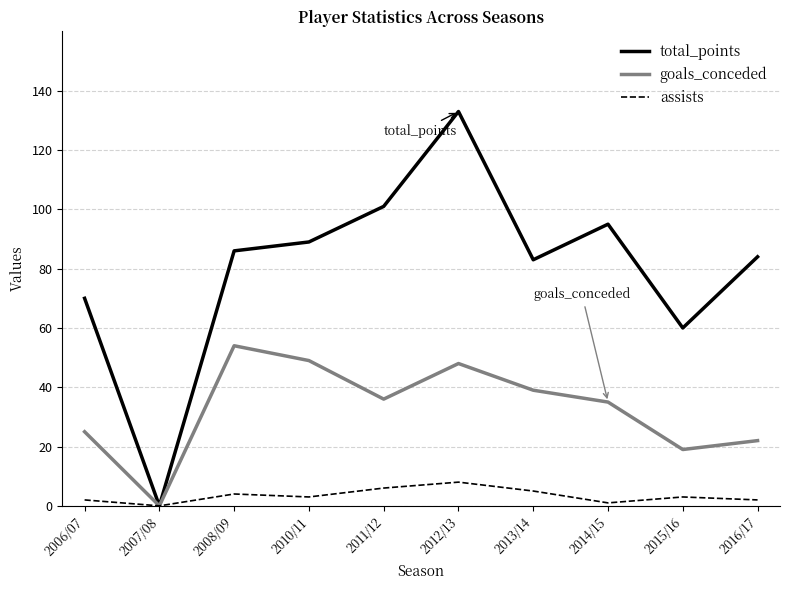

What is the maximum value for assists?

8